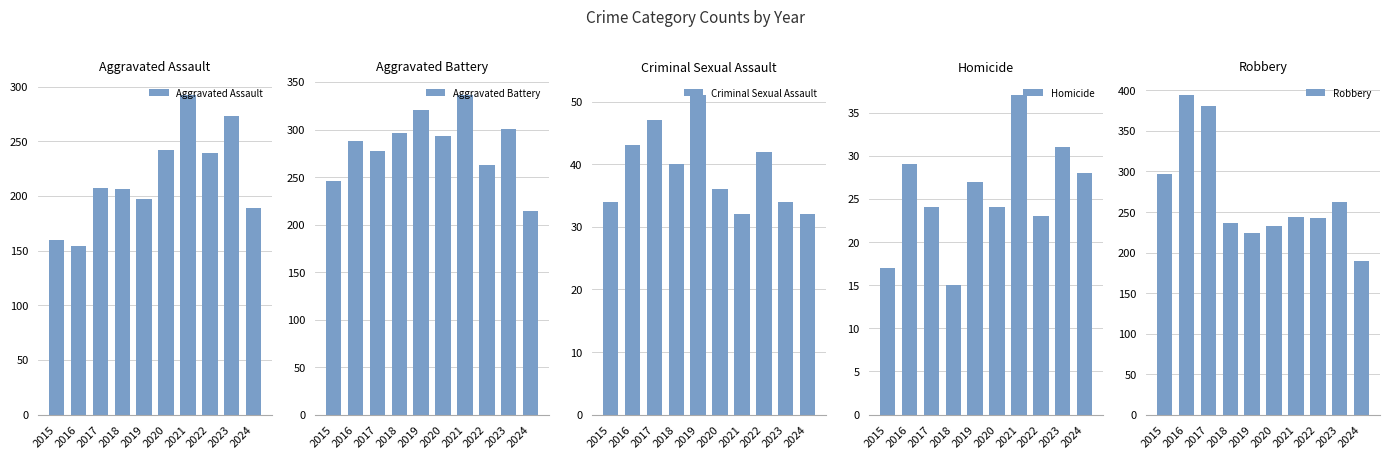

What is the sum of all Aggravated Battery values?

2835